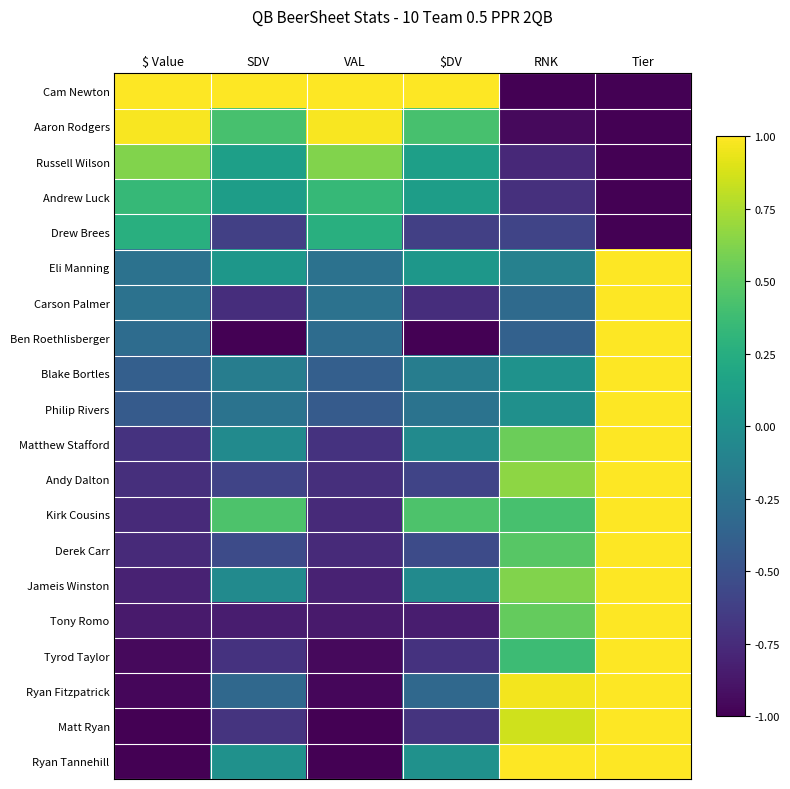

At which category is the sum across all series the highest?

Tier